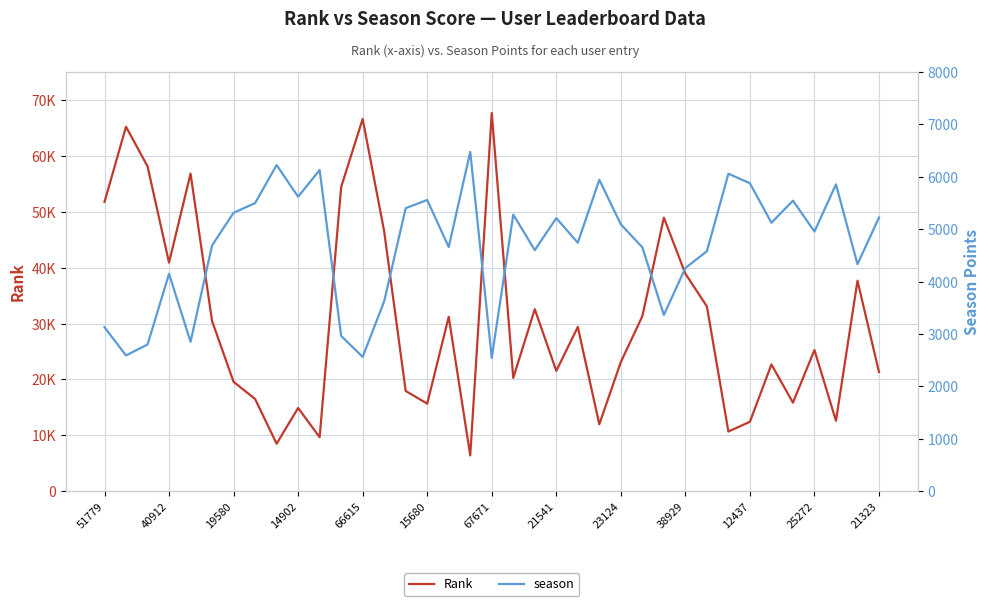

What is the average value of the Rank series?

30506